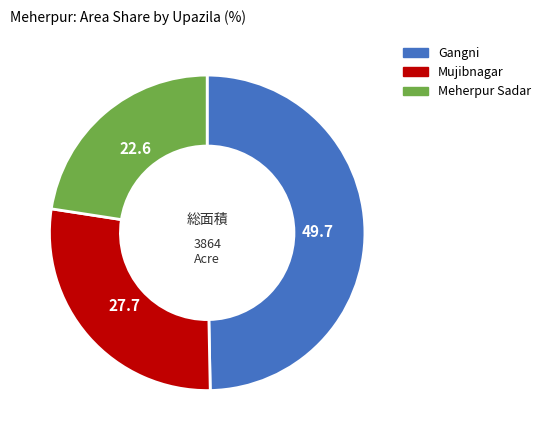

Which category has the biggest portion of the pie?

Gangni